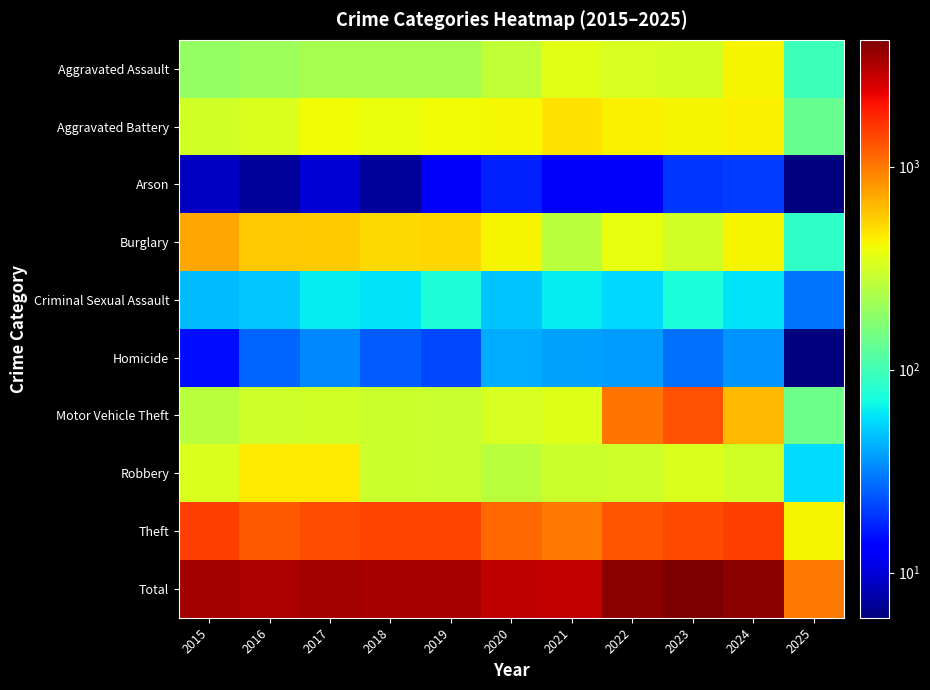

Reading left to right, transcribe all the data shown in this chart.

Aggravated Assault: 2015=194	2016=206	2017=225	2018=225	2019=223	2020=273	2021=352	2022=327	2023=318	2024=424	2025=96
Aggravated Battery: 2015=316	2016=336	2017=400	2018=389	2019=407	2020=415	2021=479	2022=439	2023=431	2024=439	2025=133
Arson: 2015=9	2016=7	2017=10	2018=7	2019=12	2020=17	2021=12	2022=12	2023=19	2024=20	2025=6
Burglary: 2015=738	2016=576	2017=562	2018=506	2019=517	2020=425	2021=261	2022=379	2023=316	2024=430	2025=87
Criminal Sexual Assault: 2015=46	2016=50	2017=62	2018=60	2019=77	2020=48	2021=62	2022=55	2023=74	2024=60	2025=29
Homicide: 2015=15	2016=26	2017=33	2018=25	2019=22	2020=41	2021=38	2022=37	2023=28	2024=36	2025=6
Motor Vehicle Theft: 2015=263	2016=304	2017=312	2018=298	2019=290	2020=333	2021=348	2022=1031	2023=1310	2024=636	2025=142
Robbery: 2015=337	2016=454	2017=460	2018=301	2019=287	2020=263	2021=300	2022=304	2023=340	2024=315	2025=57
Theft: 2015=1474	2016=1259	2017=1339	2018=1461	2019=1459	2020=1120	2021=998	2022=1279	2023=1373	2024=1484	2025=425
Total: 2015=3392	2016=3218	2017=3403	2018=3272	2019=3294	2020=2935	2021=2850	2022=3863	2023=4209	2024=3844	2025=981